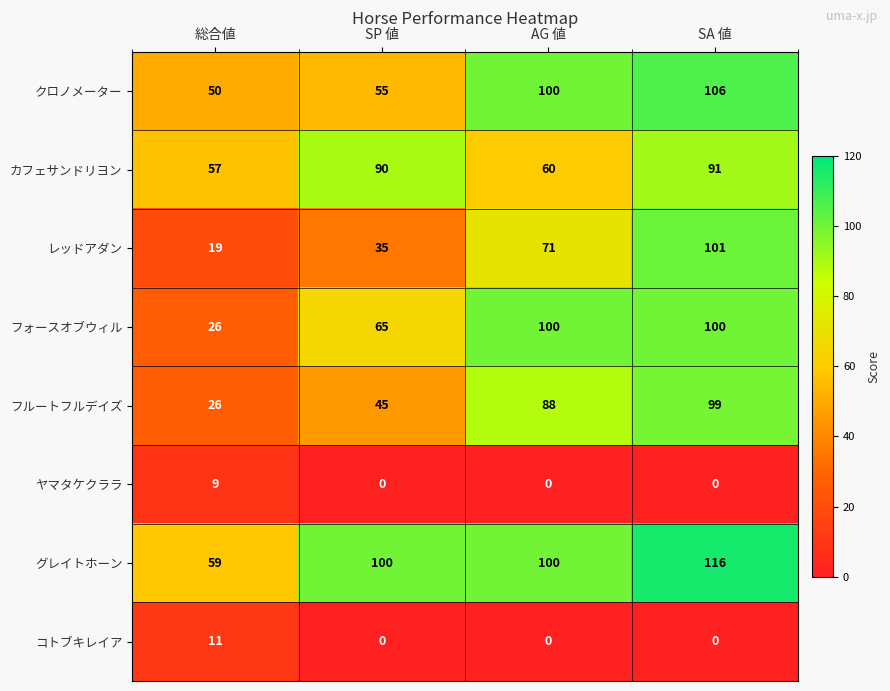

How many series are shown in this chart?

8